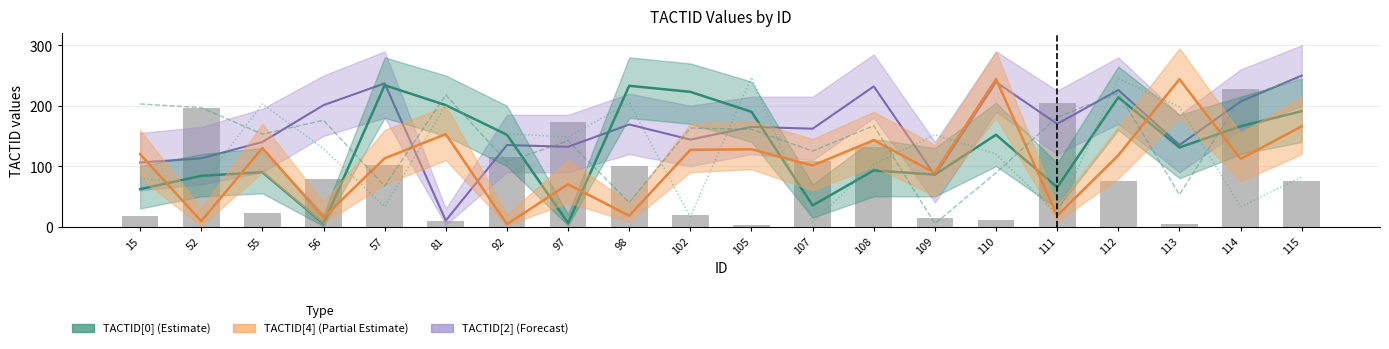

What is the sum of the TACTID[2] (Forecast) values at 97 and 55?

272